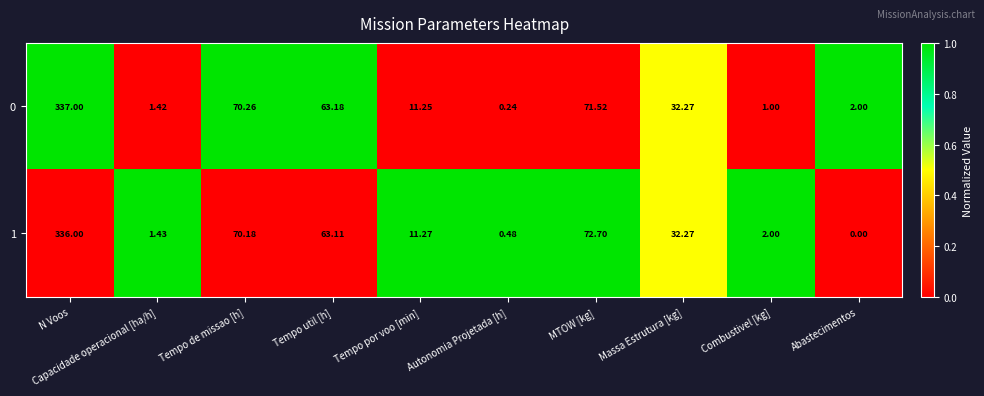

What is the total value across all series at Tempo por voo [min]?

22.5